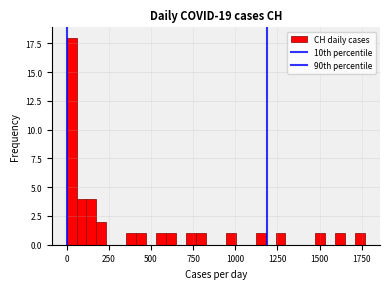

Around what value on the x-axis is the tallest bar? Give the approximate position of its centre, as read against the axis.

50